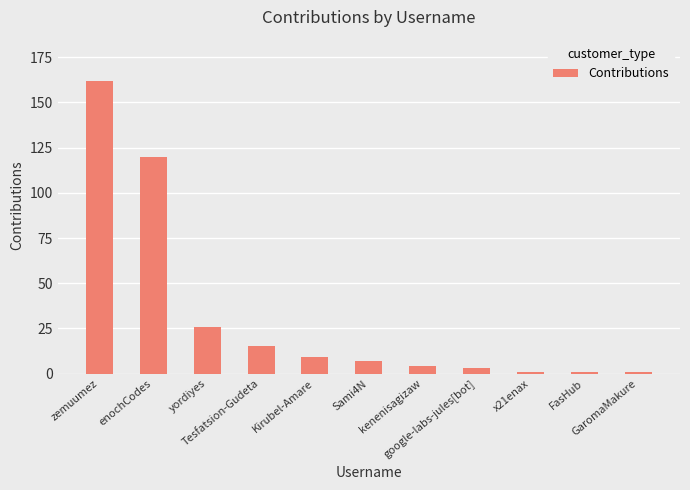

Reading left to right, what are all the values shown in this chart?

zemuumez=162	enochCodes=120	yordiyes=26	Tesfatsion-Gudeta=15	Kirubel-Amare=9	Sami4N=7	kenenisagizaw=4	google-labs-jules[bot]=3	x21enax=1	FasHub=1	GaromaMakure=1